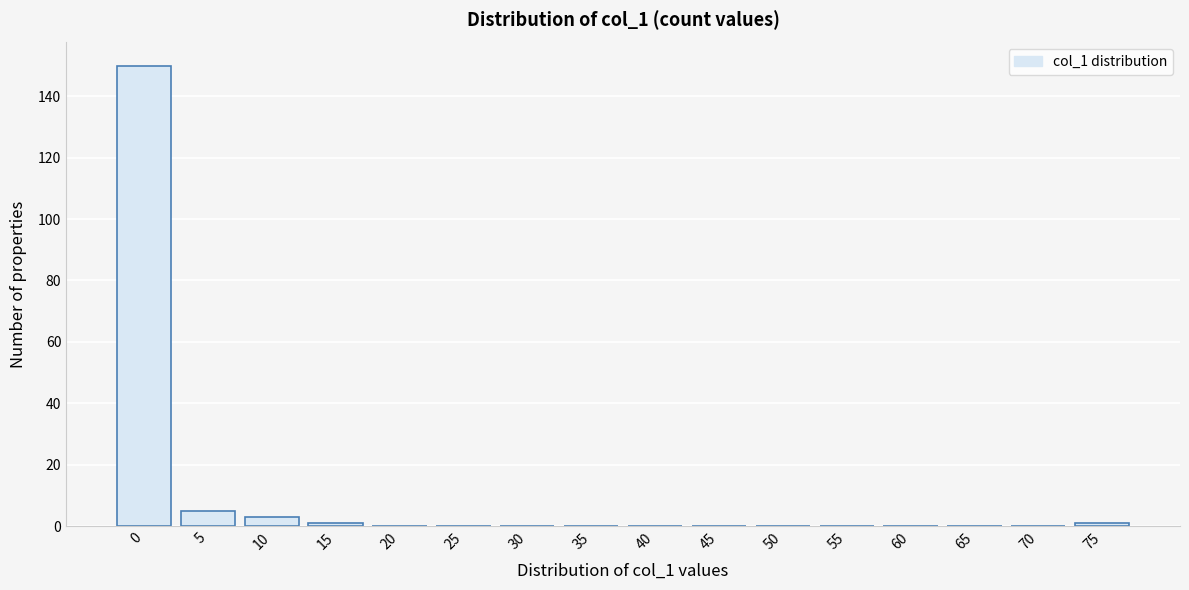

Reading left to right, what are all the values shown in this chart?

0=150	5=5	10=3	15=1	20=0	25=0	30=0	35=0	40=0	45=0	50=0	55=0	60=0	65=0	70=0	75=1